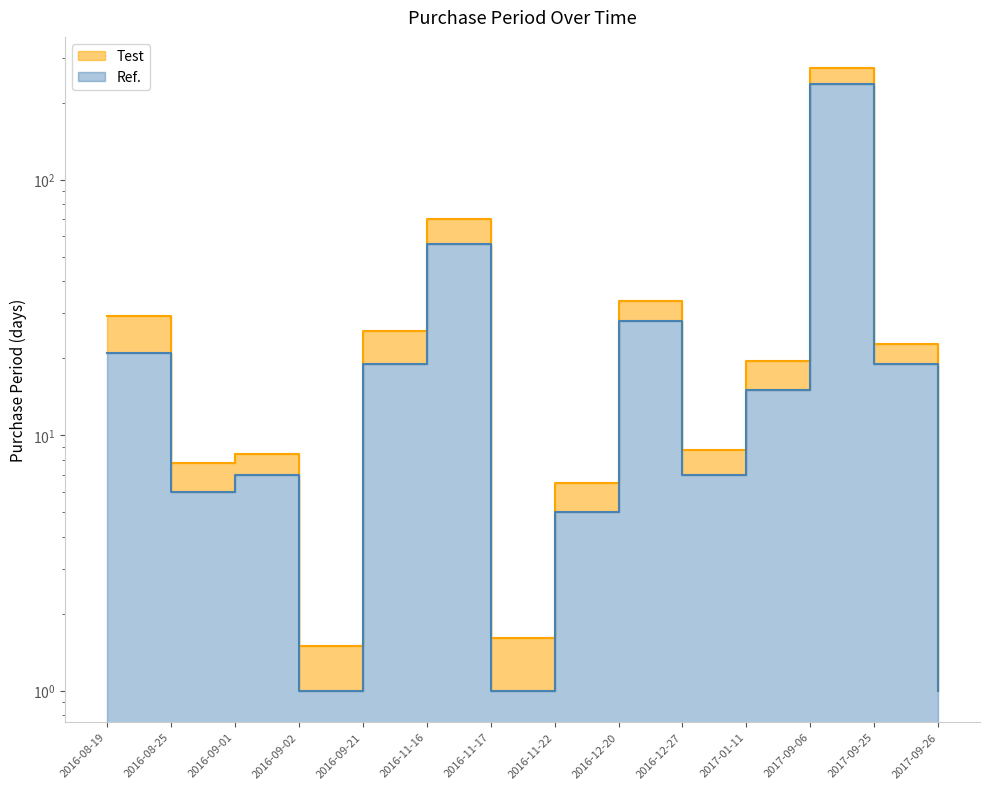

Which category has the highest value in the Smoothed series?

2017-09-06